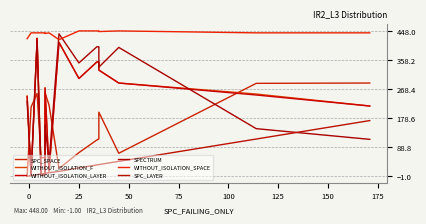

How many times do SPECTRUM and SPC_SPACE cross each other?

5